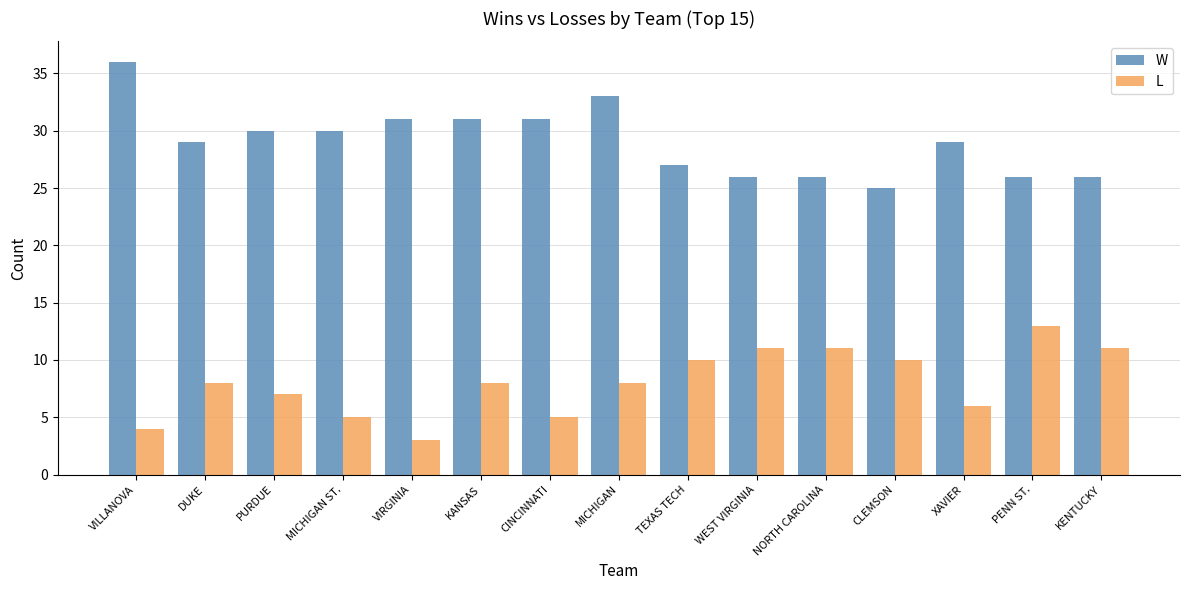

The W series shows 42 at TEXAS TECH. True or false?

False